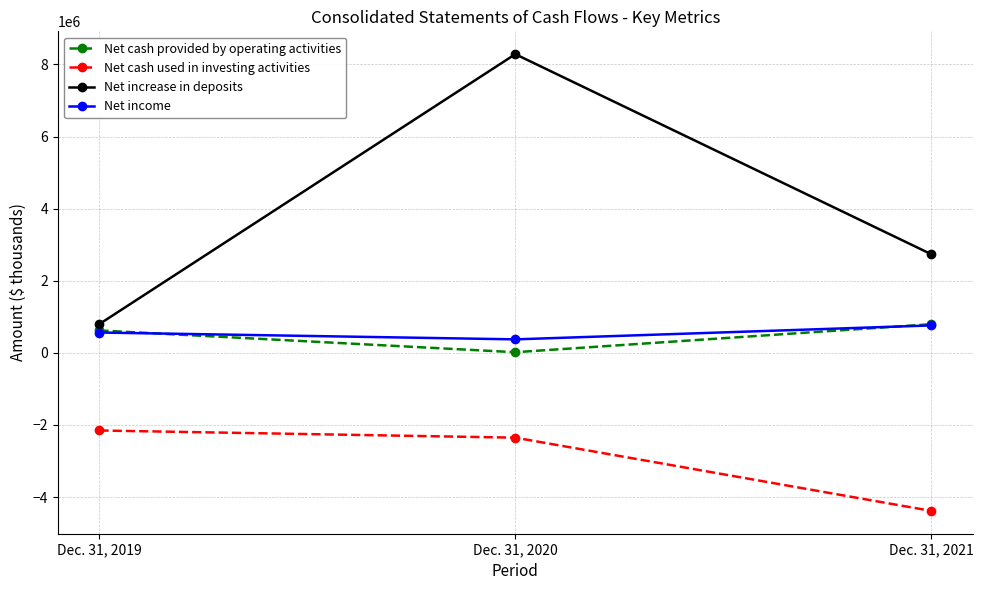

Which series has the largest range (max minus min)?

Net increase in deposits